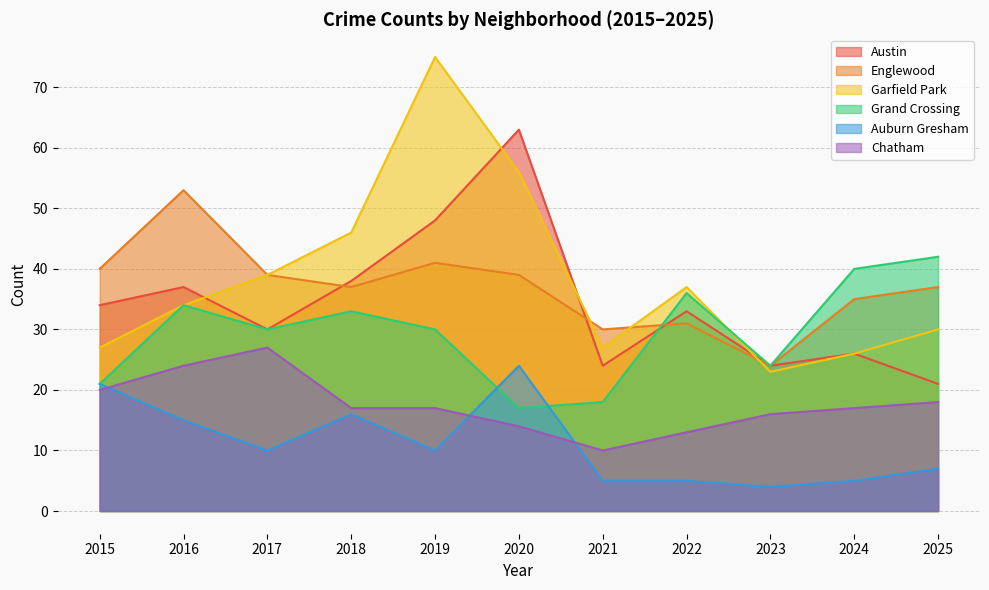

Reading left to right, list all the values displayed in this chart.

Austin: 2015=34	2016=37	2017=30	2018=38	2019=48	2020=63	2021=24	2022=33	2023=24	2024=26	2025=21
Englewood: 2015=40	2016=53	2017=39	2018=37	2019=41	2020=39	2021=30	2022=31	2023=24	2024=35	2025=37
Garfield Park: 2015=27	2016=34	2017=39	2018=46	2019=75	2020=56	2021=27	2022=37	2023=23	2024=26	2025=30
Grand Crossing: 2015=21	2016=34	2017=30	2018=33	2019=30	2020=17	2021=18	2022=36	2023=24	2024=40	2025=42
Auburn Gresham: 2015=21	2016=15	2017=10	2018=16	2019=10	2020=24	2021=5	2022=5	2023=4	2024=5	2025=7
Chatham: 2015=20	2016=24	2017=27	2018=17	2019=17	2020=14	2021=10	2022=13	2023=16	2024=17	2025=18